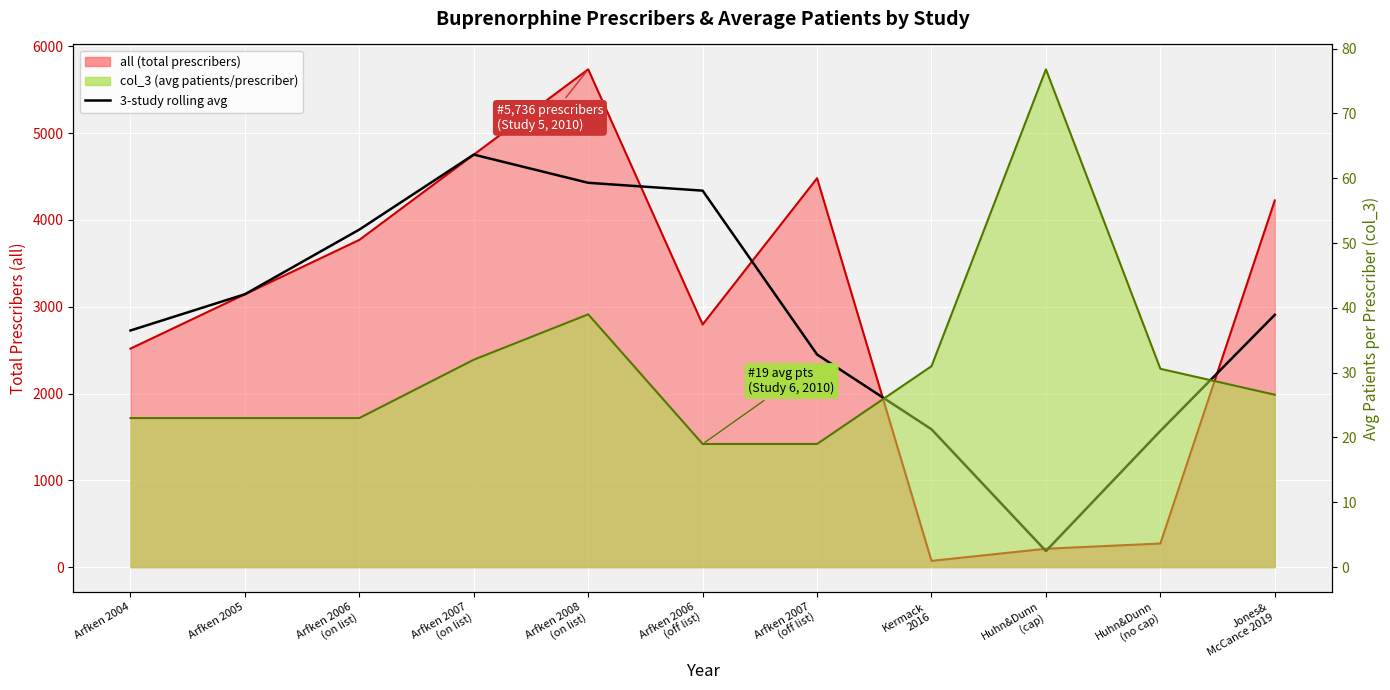

At which label does the data first exceed 2907?

Arfken 2005